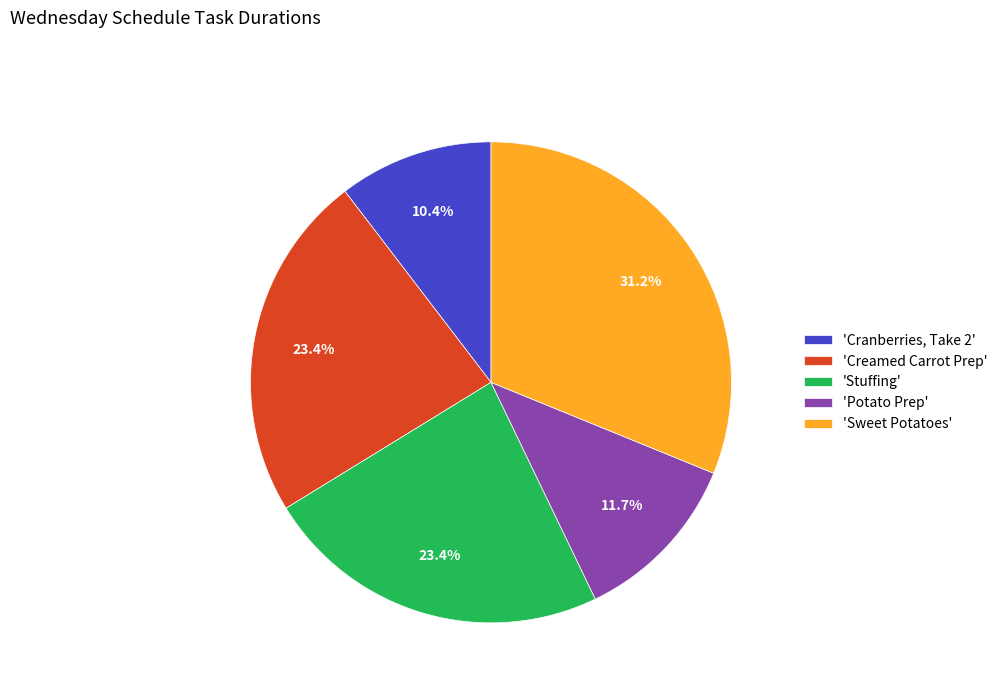

Which slice is the largest?

'Sweet Potatoes'